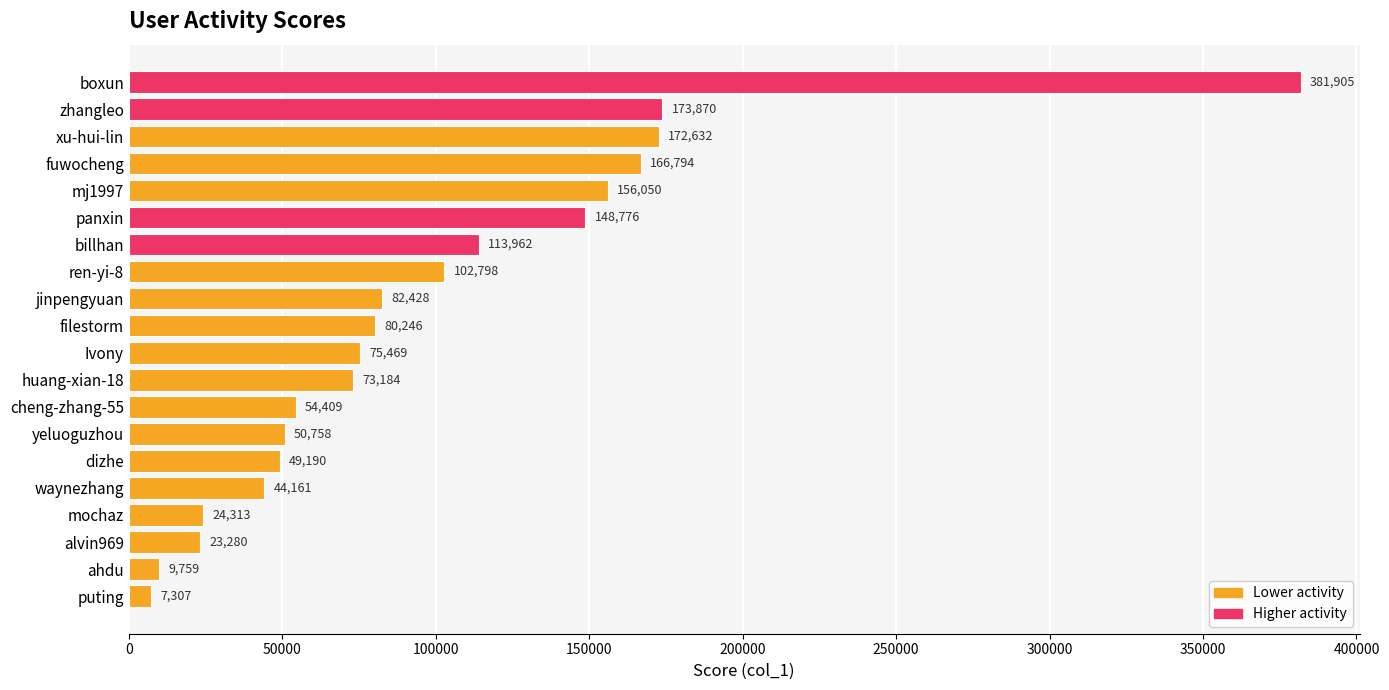

What is the value of the 9th bar from the top?

82428